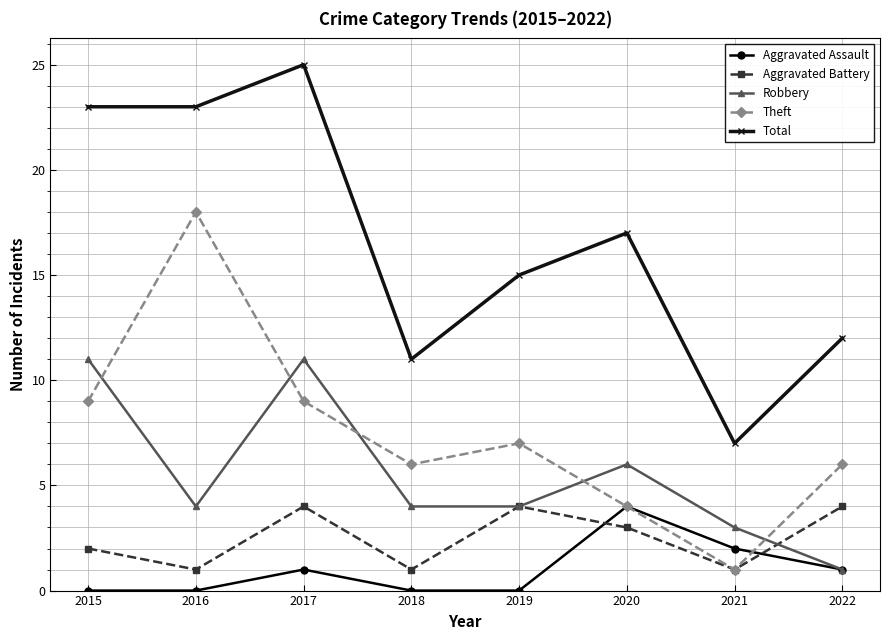

True or false: Aggravated Battery and Total cross at least once.

False